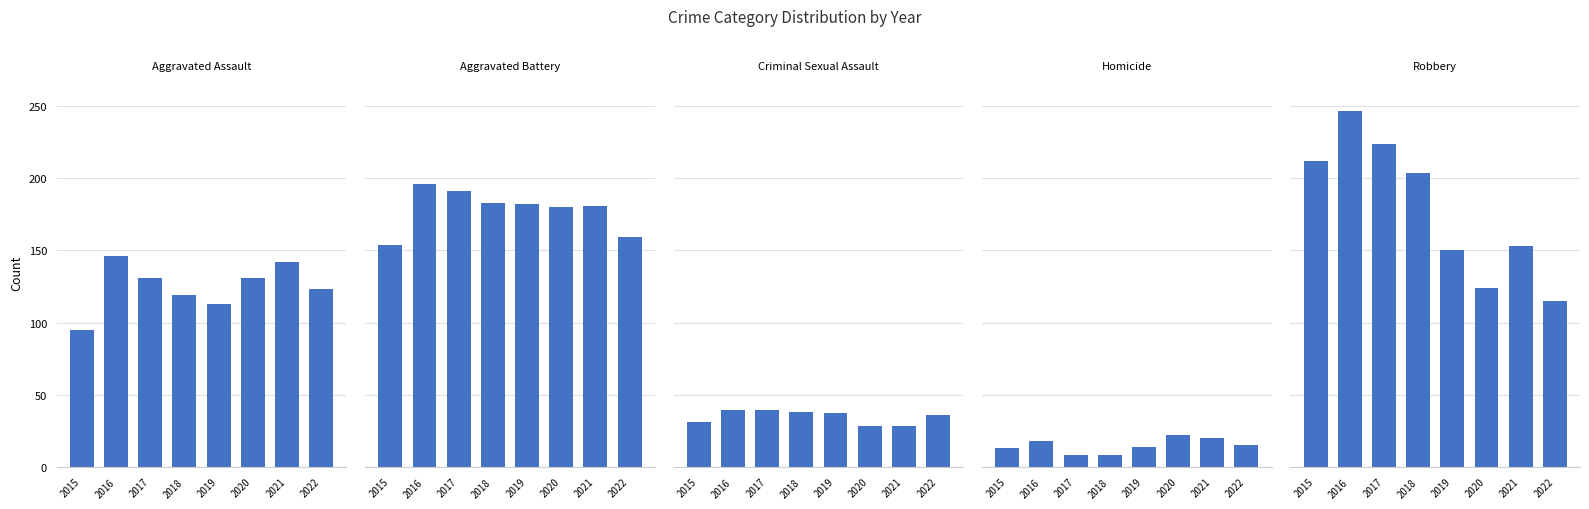

Does the chart contain any negative values?

No